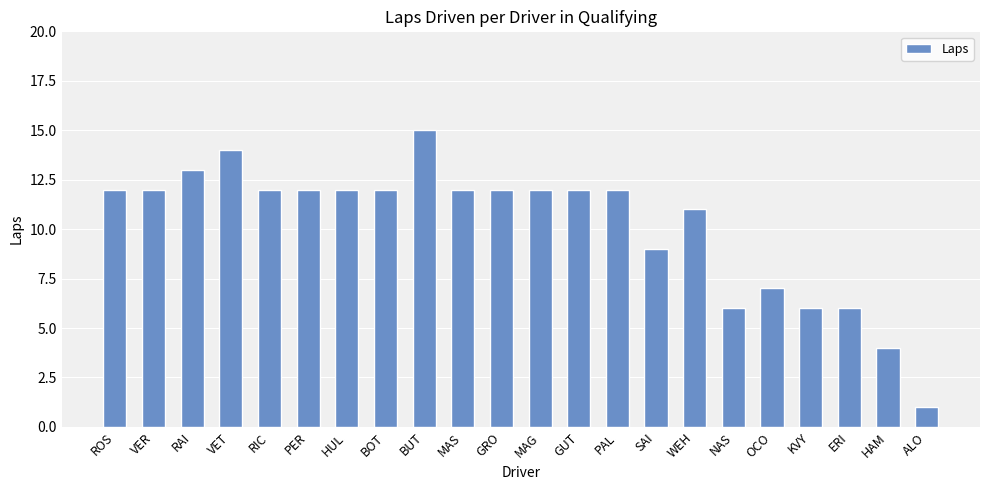

Does the chart contain stacked bars?

No